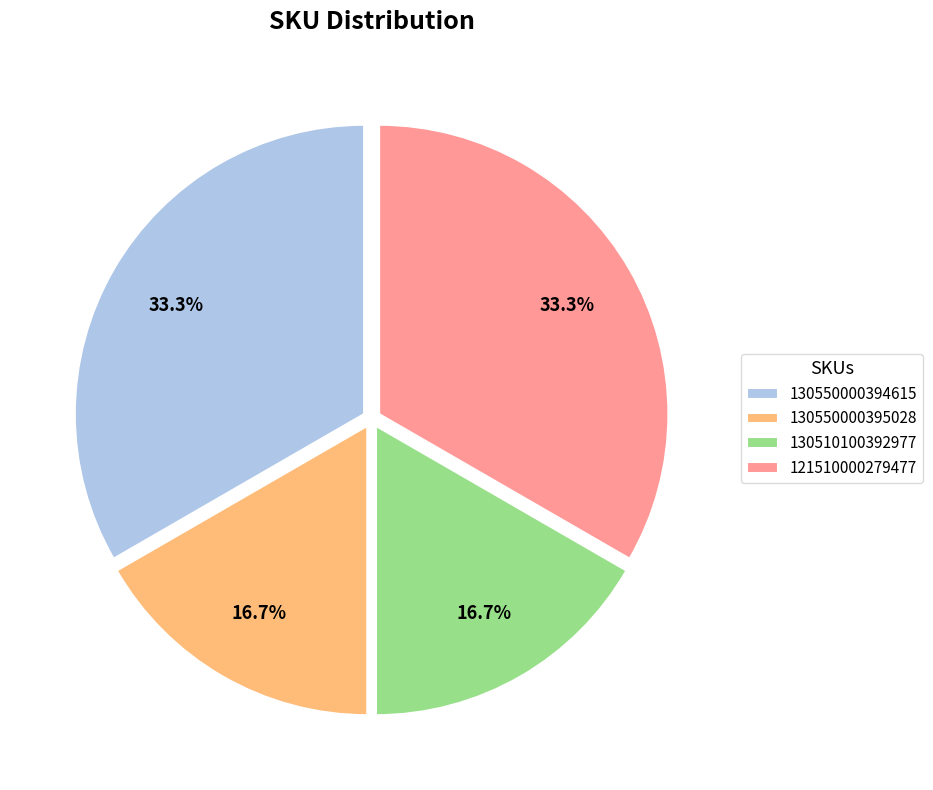

Is it true that 130510100392977 is 17% of the pie?

True